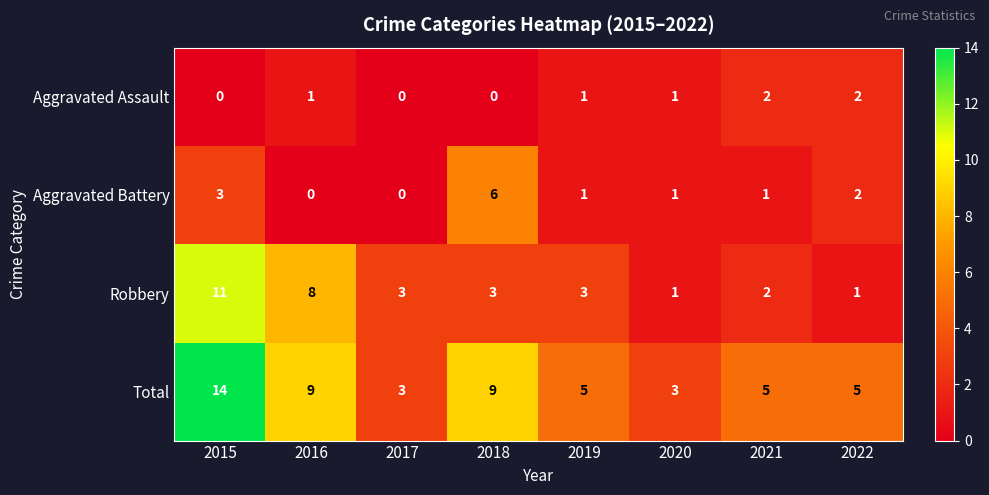

What is the difference between the maximum and minimum values in the Robbery series?

10